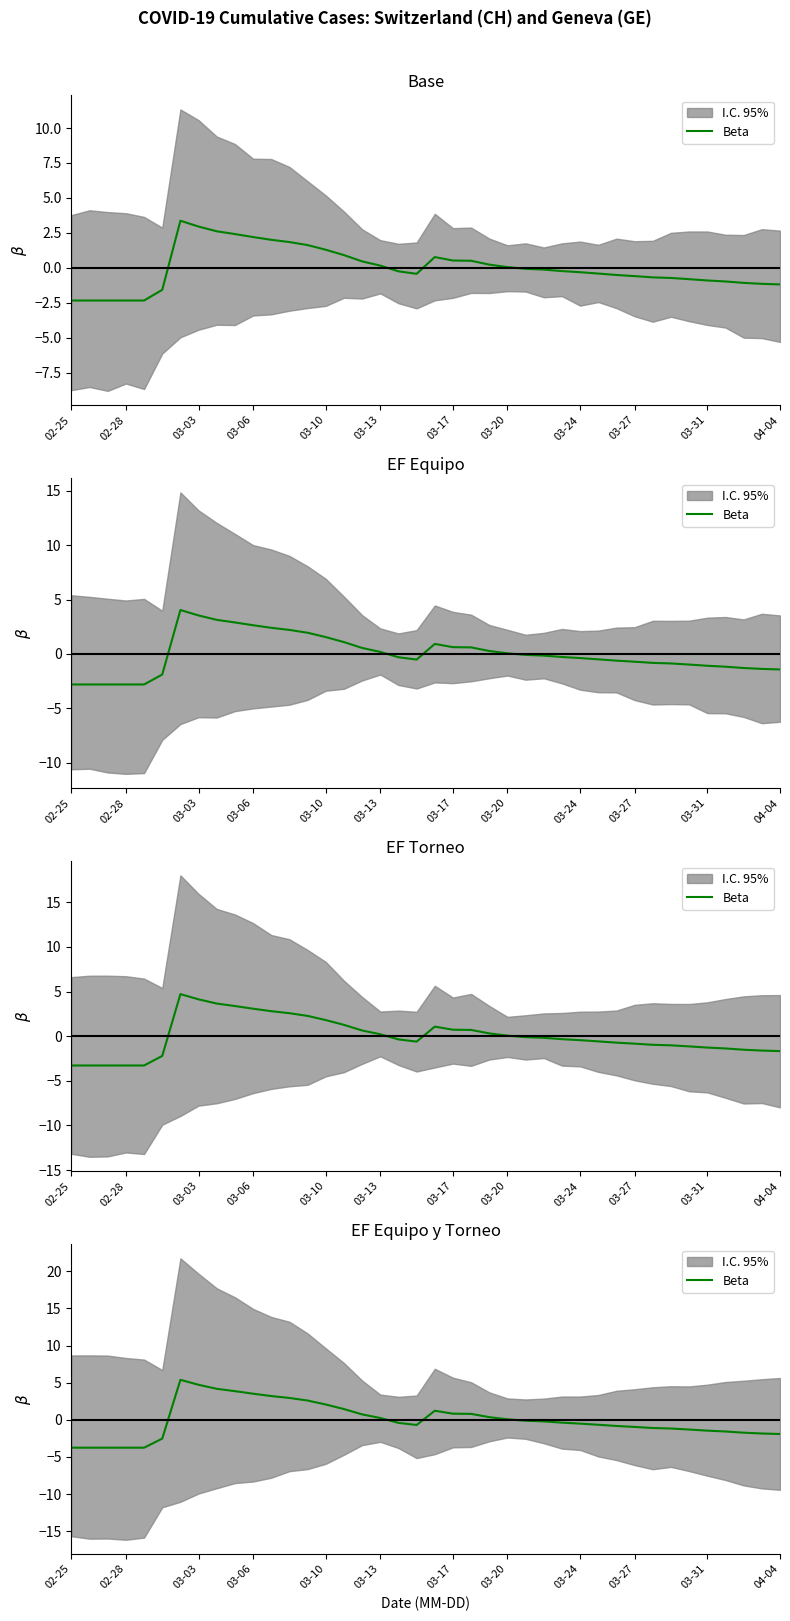

Is it true that the value at 36 is -2.3?

False